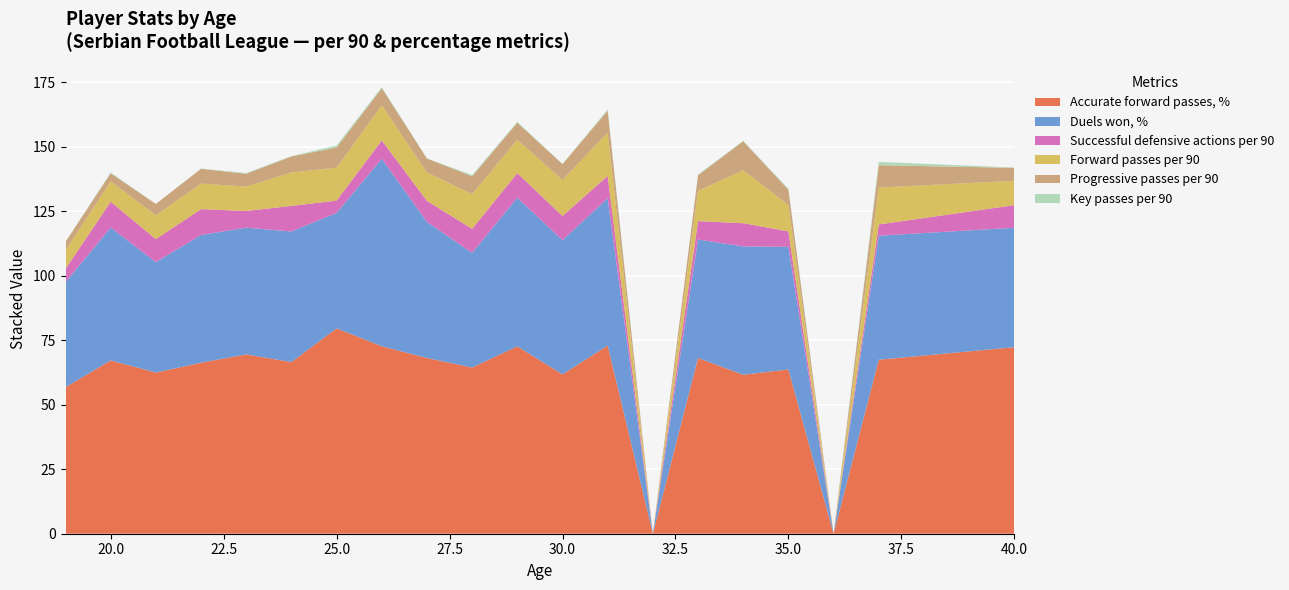

Reading right to left, list all the values displayed in this chart.

Accurate forward passes, %: 72.3	67.5	0.0	63.7	61.6	68.2	0.0	73.0	61.8	72.7	64.5	68.1	72.7	79.6	66.6	69.5	66.3	62.5	67.2	56.8
Duels won, %: 46.3	48.1	0.0	47.6	49.8	45.9	0.0	57.1	52.0	57.6	44.5	52.8	72.7	44.8	50.6	49.1	49.5	42.8	51.5	40.8
Successful defensive actions per 90: 8.8	4.4	0.0	6.0	9.0	7.1	0.0	8.7	9.4	9.5	9.3	8.2	7.1	4.8	9.9	6.5	10.0	8.9	10.0	5.1
Forward passes per 90: 9.4	14.3	0.0	10.2	20.5	11.8	0.0	16.7	14.0	12.9	13.5	11.0	13.6	12.8	13.0	9.4	9.9	9.2	7.9	7.1
Progressive passes per 90: 5.0	8.7	0.0	5.9	11.2	6.0	0.0	8.5	6.1	6.6	6.9	5.4	6.6	7.8	6.2	5.0	5.7	4.5	3.1	3.3
Key passes per 90: 0.1	1.3	0.0	0.4	0.2	0.3	0.0	0.5	0.1	0.3	0.5	0.1	0.4	0.7	0.2	0.3	0.1	0.0	0.3	0.1